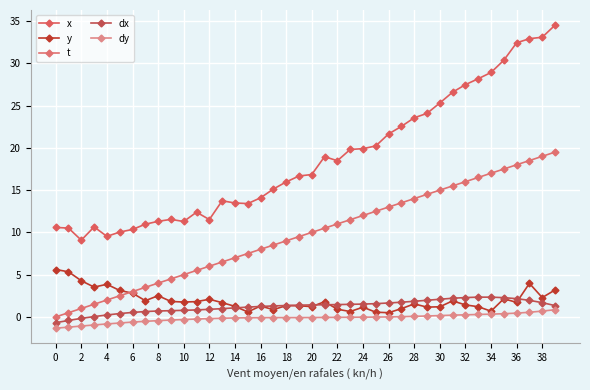

Reading left to right, transcribe all the data shown in this chart.

x: 10.6	10.5	9.1	10.7	9.5	10.0	10.3	11.0	11.3	11.5	11.3	12.4	11.5	13.7	13.5	13.4	14.1	15.1	16.0	16.7	16.9	19.0	18.5	19.8	19.9	20.2	21.6	22.5	23.6	24.1	25.3	26.6	27.5	28.2	28.9	30.4	32.4	32.9	33.1	34.5
y: 5.6	5.3	4.3	3.5	3.9	3.1	2.8	1.9	2.5	1.8	1.8	1.8	2.1	1.7	1.2	0.6	1.3	0.9	1.3	1.3	1.2	1.8	0.9	0.6	1.1	0.6	0.5	1.0	1.5	1.2	1.2	1.9	1.4	1.2	0.7	2.1	1.7	4.0	2.3	3.2
t: 0.0	0.5	1.0	1.5	2.0	2.5	3.0	3.5	4.0	4.5	5.0	5.5	6.0	6.5	7.0	7.5	8.0	8.5	9.0	9.5	10.0	10.5	11.0	11.5	12.0	12.5	13.0	13.5	14.0	14.5	15.0	15.5	16.0	16.5	17.0	17.5	18.0	18.5	19.0	19.5
dx: -0.7	-0.4	-0.2	0.0	0.2	0.4	0.5	0.6	0.7	0.7	0.8	0.8	0.9	1.0	1.1	1.2	1.2	1.3	1.4	1.4	1.4	1.4	1.5	1.5	1.5	1.6	1.6	1.7	1.9	2.0	2.1	2.2	2.3	2.3	2.3	2.3	2.2	2.0	1.7	1.3
dy: -1.3	-1.2	-1.1	-0.9	-0.8	-0.7	-0.6	-0.5	-0.4	-0.4	-0.3	-0.2	-0.2	-0.2	-0.1	-0.1	-0.1	-0.1	-0.1	-0.1	-0.1	-0.1	-0.1	-0.0	-0.0	-0.0	0.0	0.0	0.1	0.1	0.2	0.2	0.2	0.3	0.3	0.4	0.5	0.6	0.7	0.8